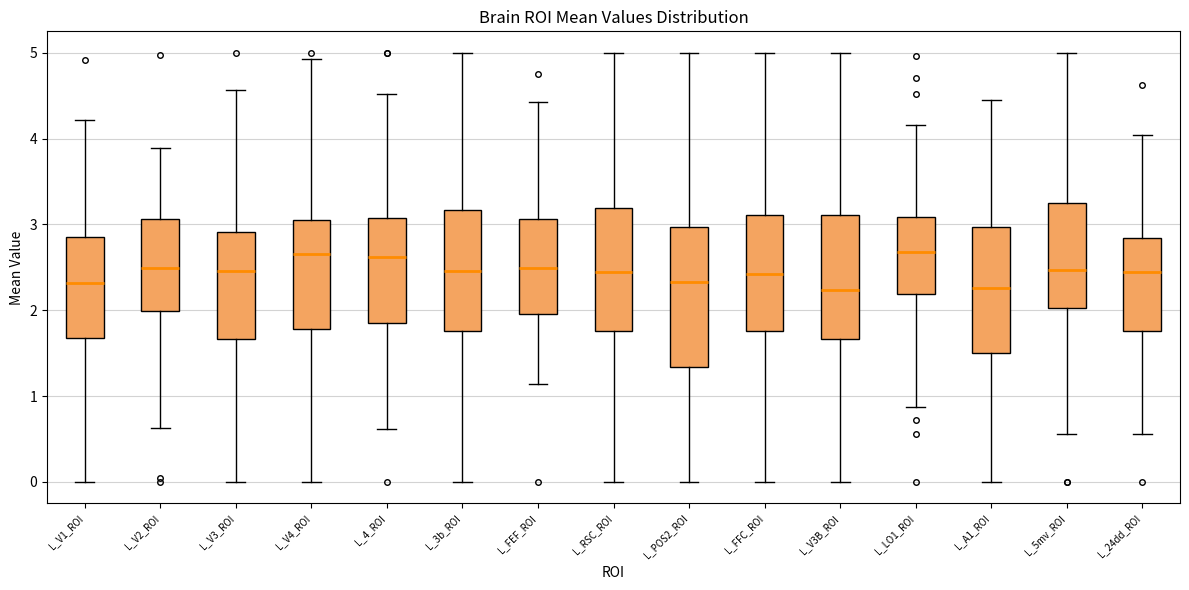

Which box is the tallest, from its lower edge to its upper edge?

L_POS2_ROI